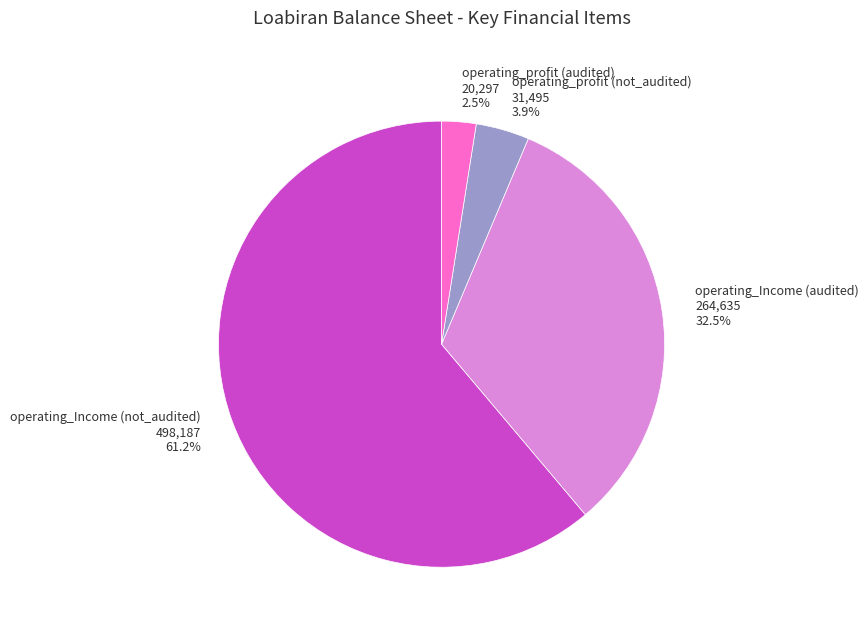

What percentage is the operating_profit (not_audited) slice, to the nearest percent?

4%